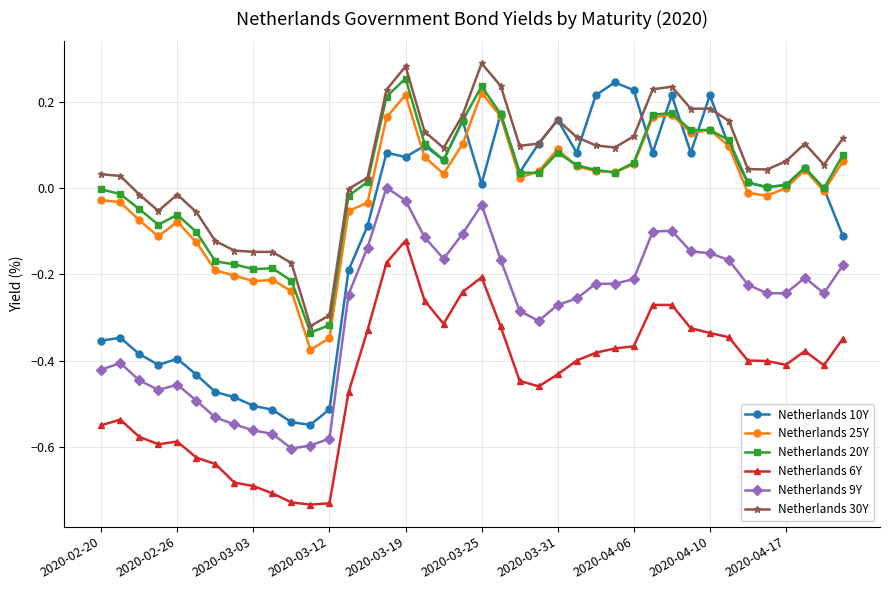

True or false: Netherlands 25Y has more than 1 interior local peaks.

True